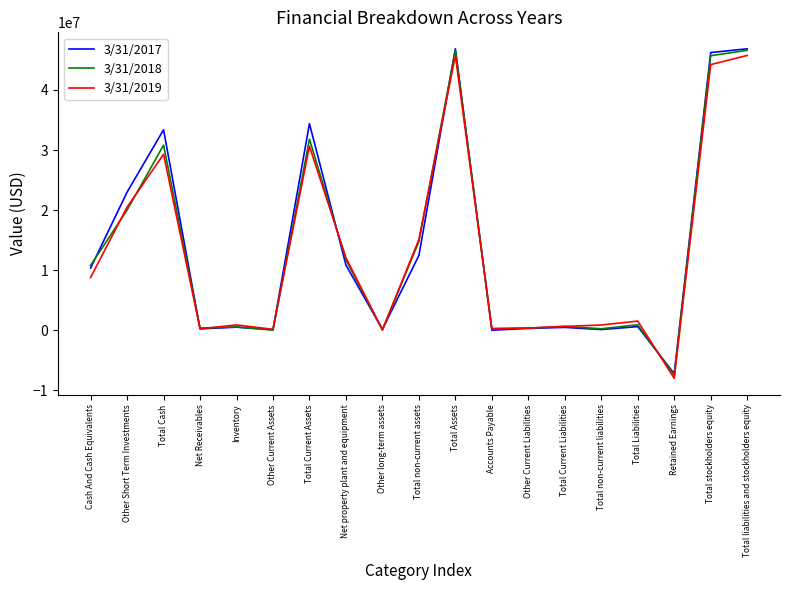

True or false: 3/31/2019 and 3/31/2018 intersect in this chart.

True